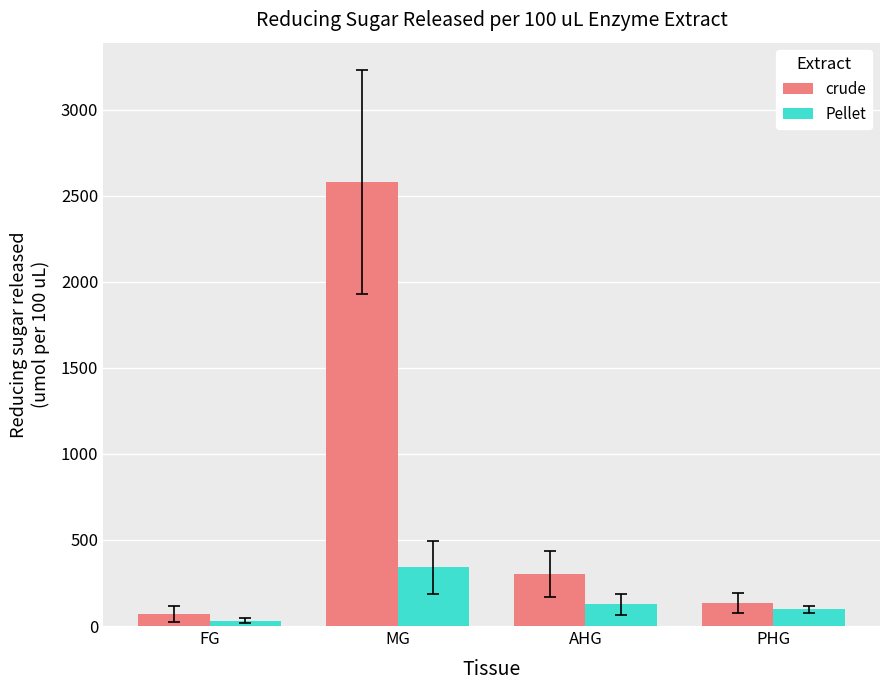

How many groups of bars are there?

4